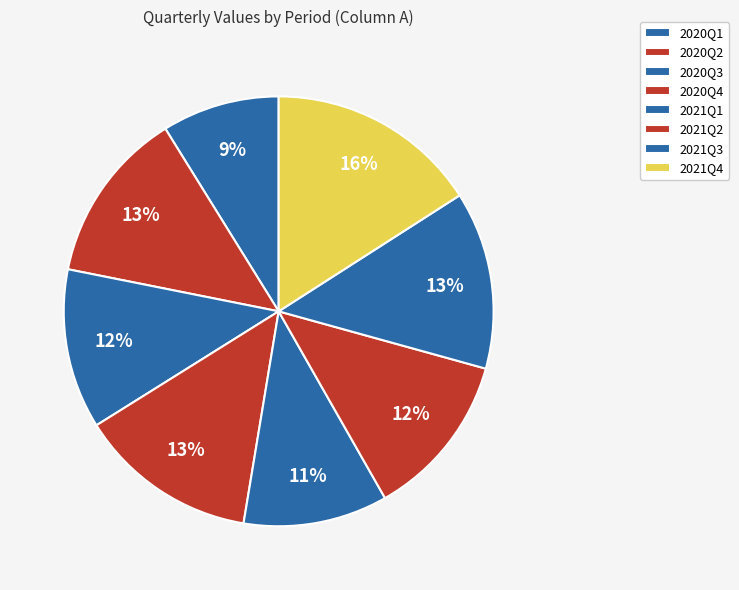

Which category has the biggest portion of the pie?

2021Q4